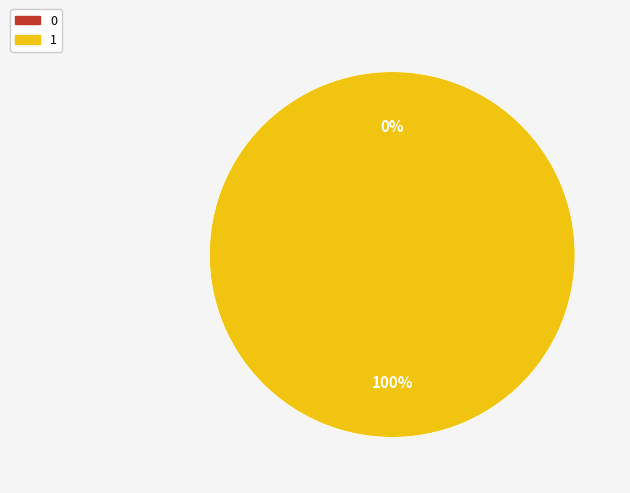

Is it true that 1 is 100% of the pie?

True